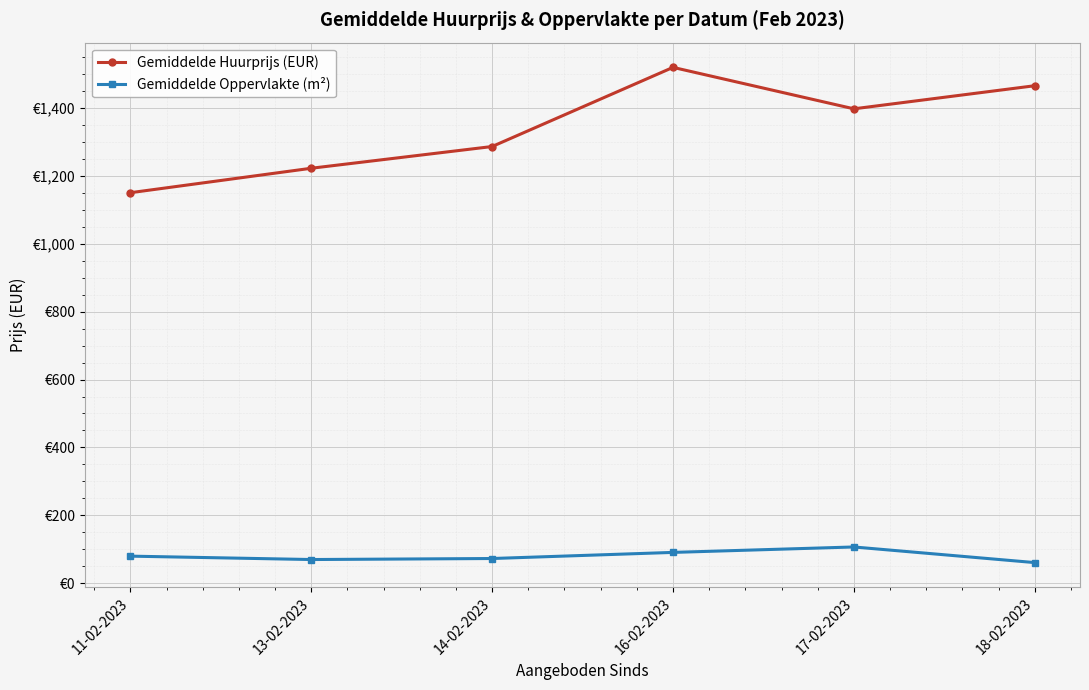

The value of Gemiddelde Huurprijs (EUR) at 17-02-2023 is 891. True or false?

False